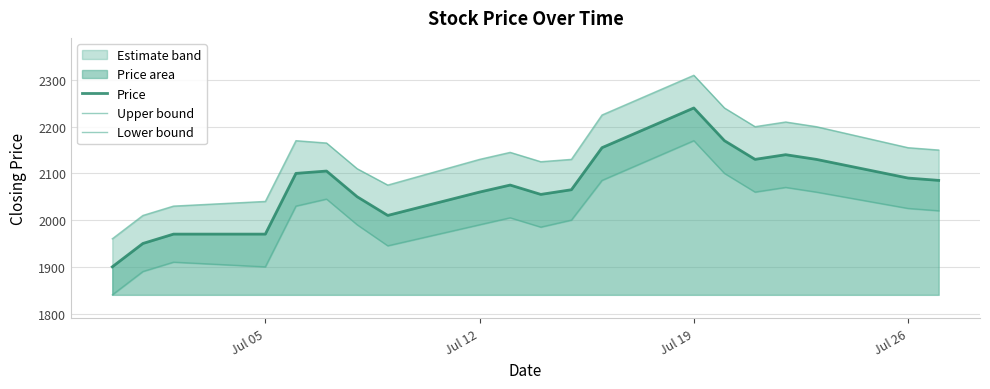

Rank the series by their maximum value, from lowest to highest.

Lower bound, Price, Upper bound